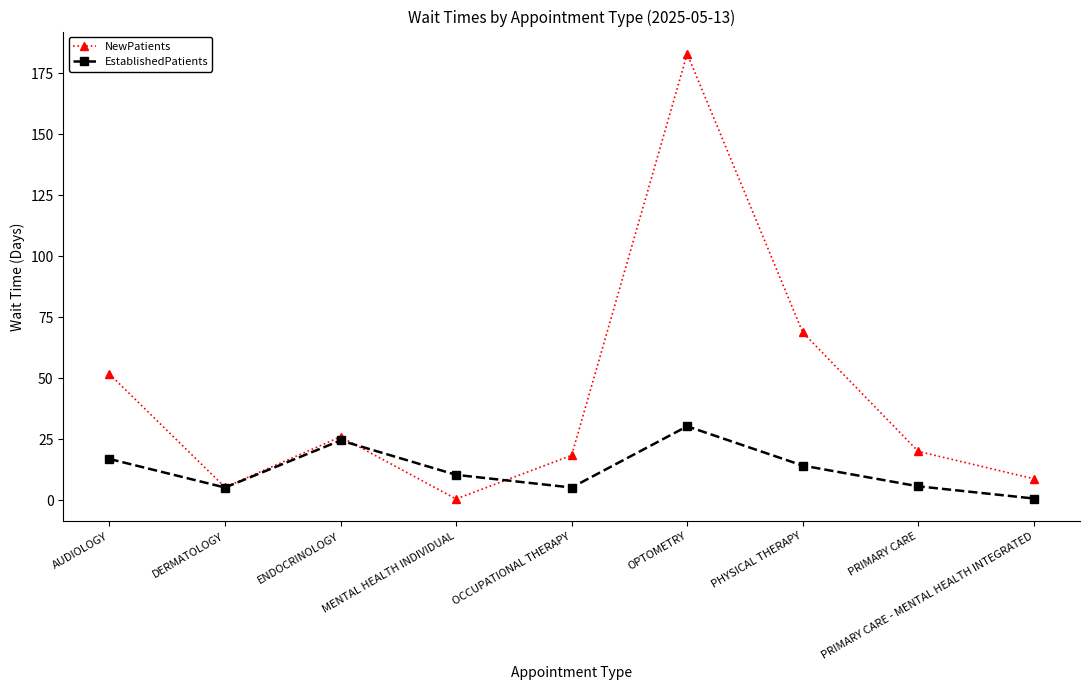

At which category does NewPatients reach its first local peak?

ENDOCRINOLOGY